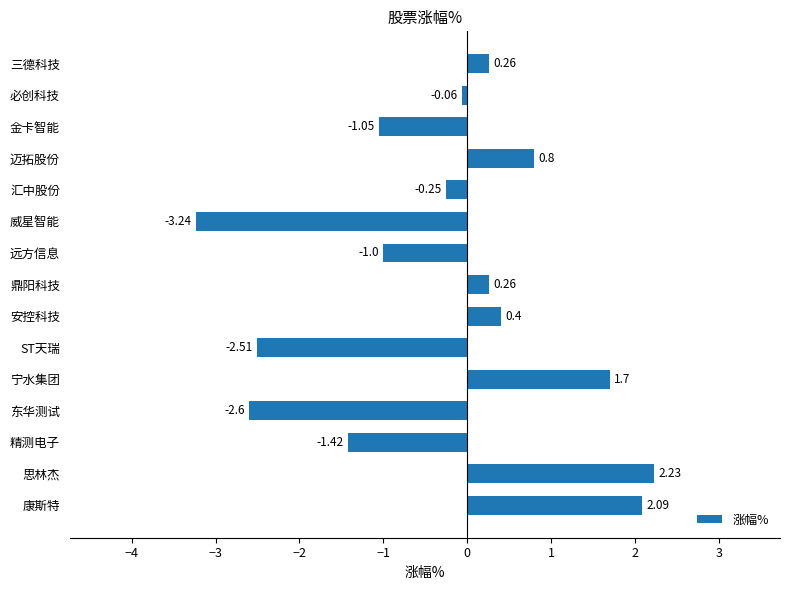

What is the sum of all values?

-4.4